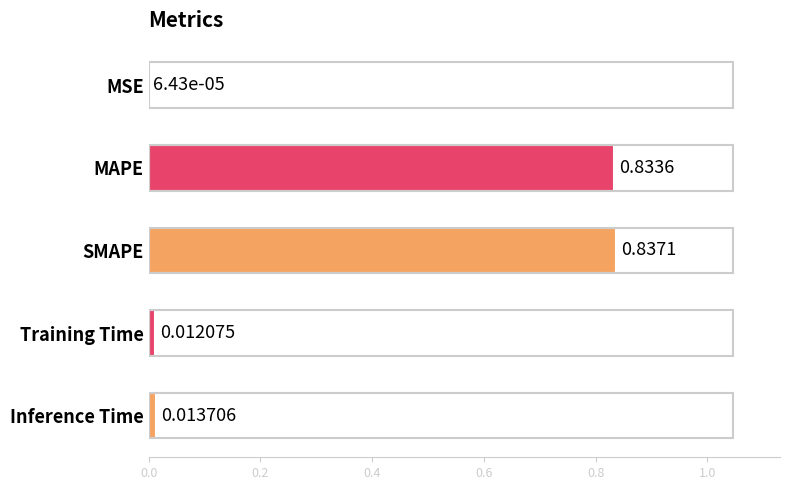

What is the change in value from MSE to MAPE?

+0.8